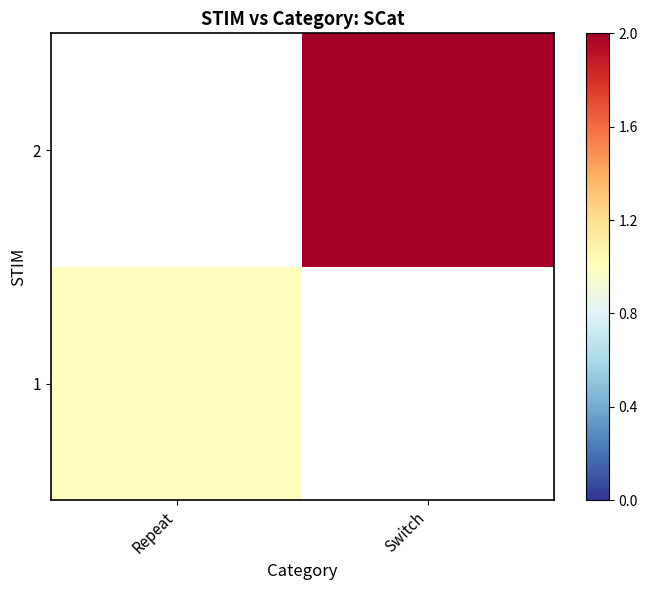

Is the value of 2 at Repeat greater than the value of 1 at Repeat?

No